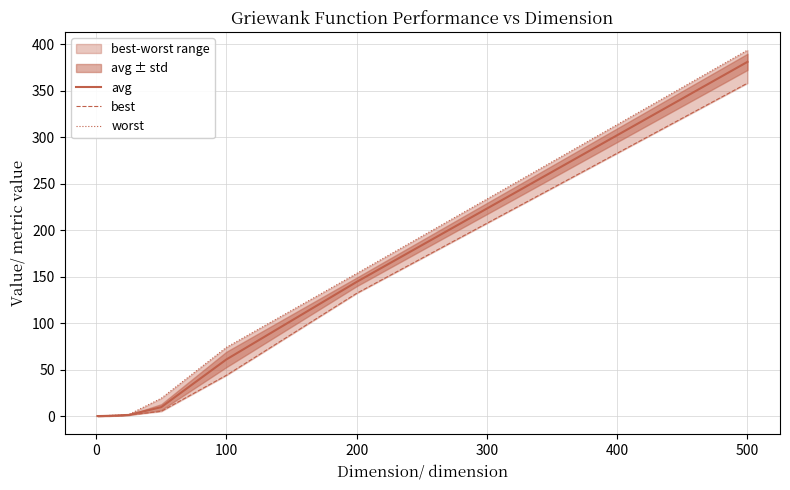

True or false: best and avg cross at least once.

False